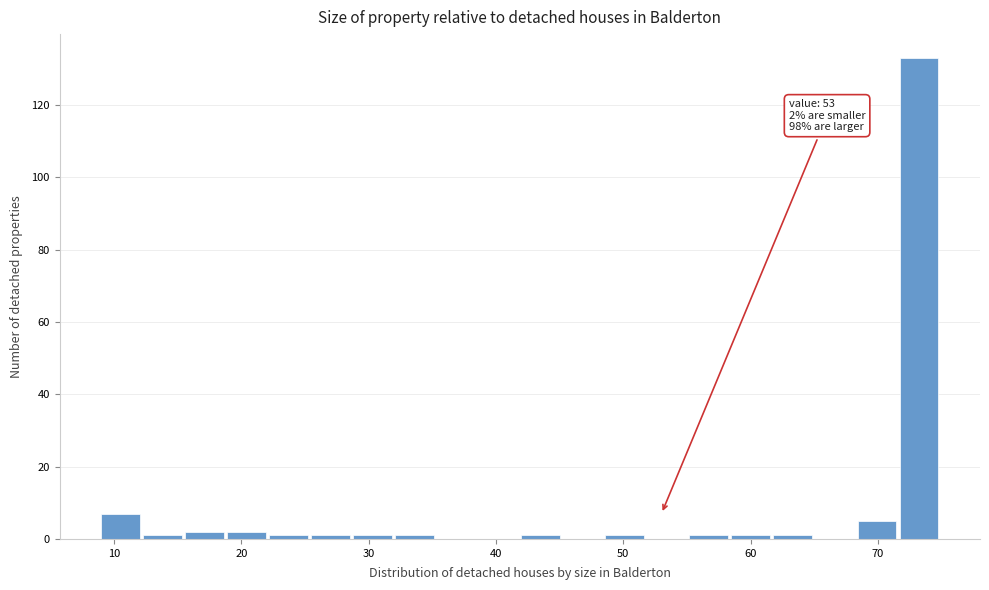

Around what value on the x-axis is the tallest bar? Give the approximate position of its centre, as read against the axis.

73